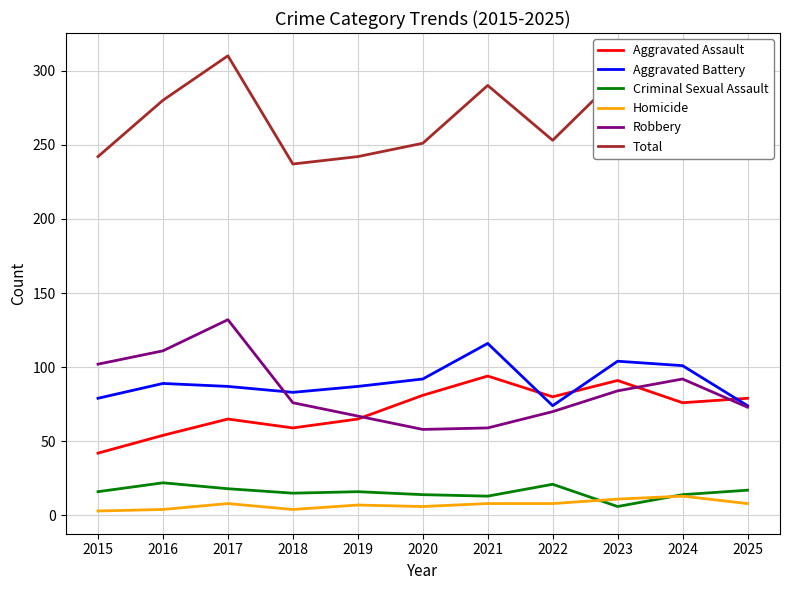

True or false: Robbery has a value of 112 at 2025.

False